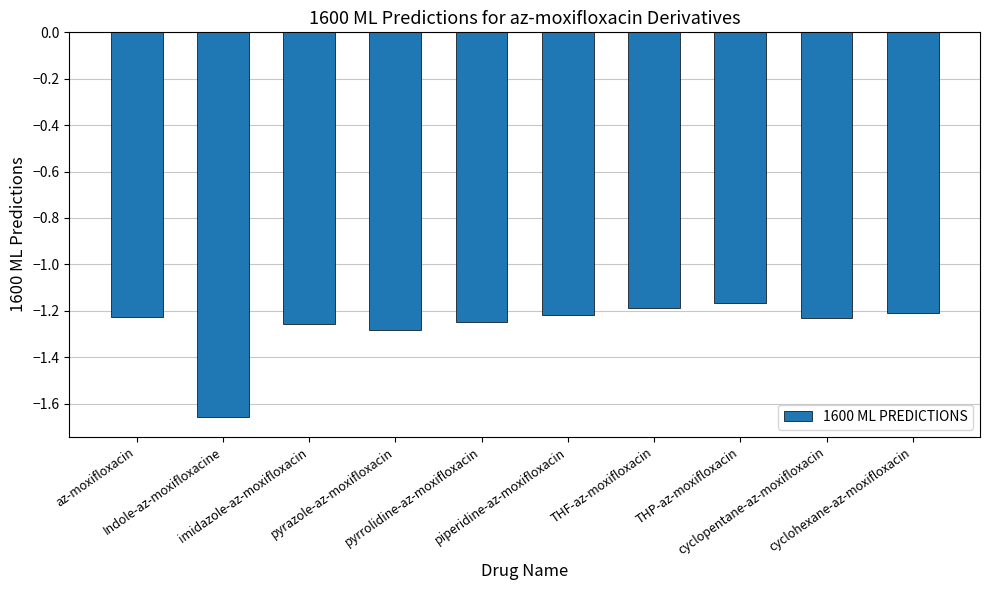

What is the sum of all values?

-12.7